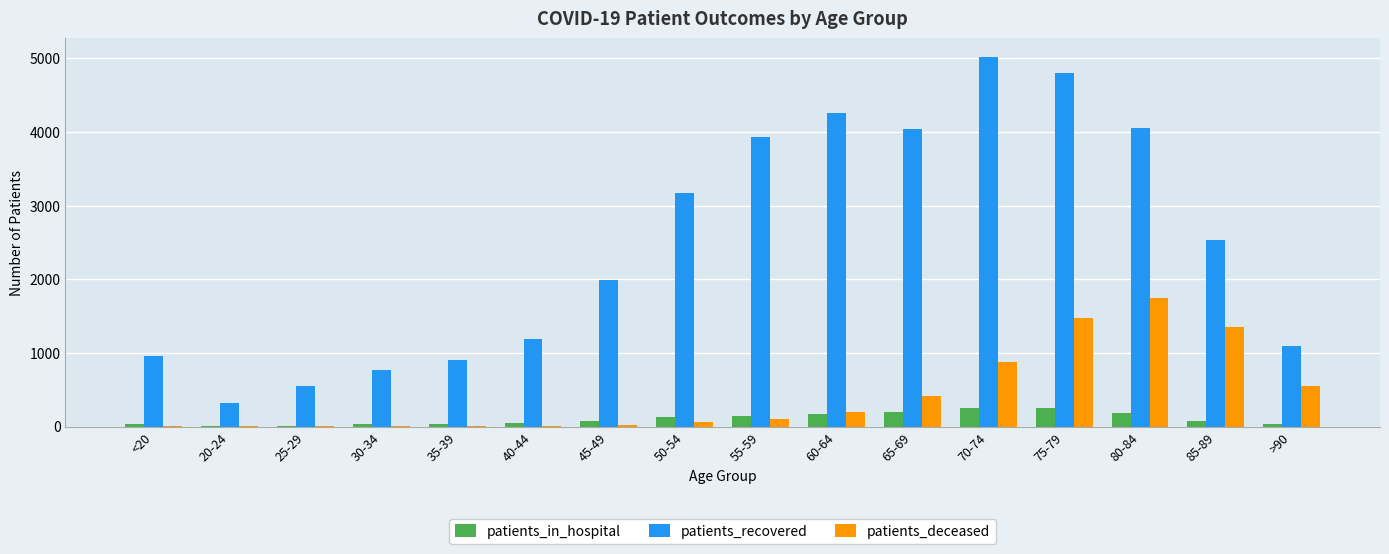

Which series has the widest spread of values?

patients_recovered